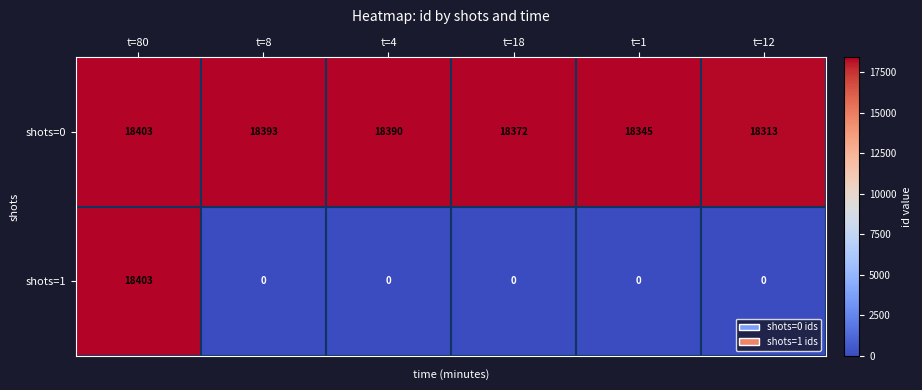

What is the difference between the highest and lowest values at t=18?

18372